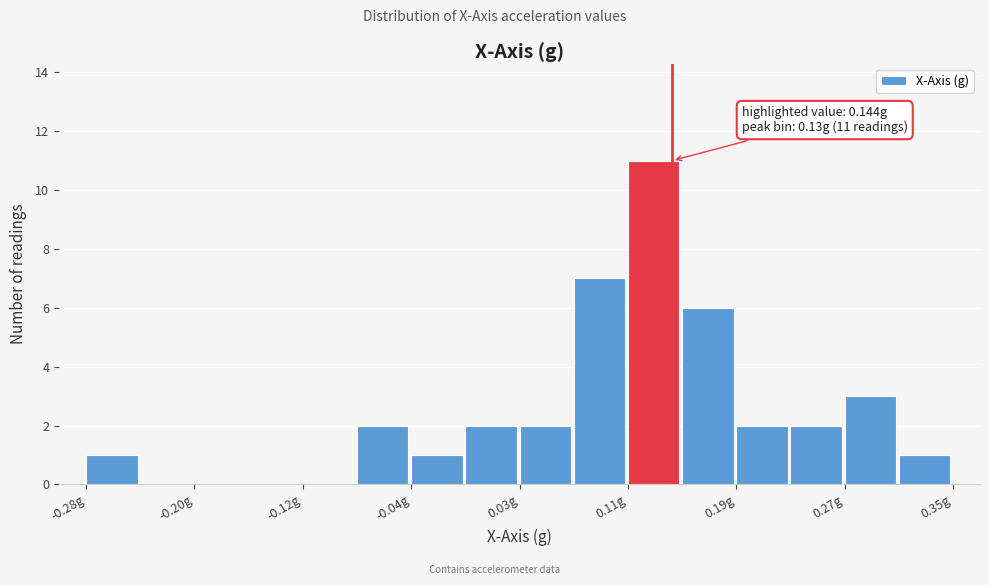

Read against the x-axis, roughly where is the centre of the tallest bar?

0.13